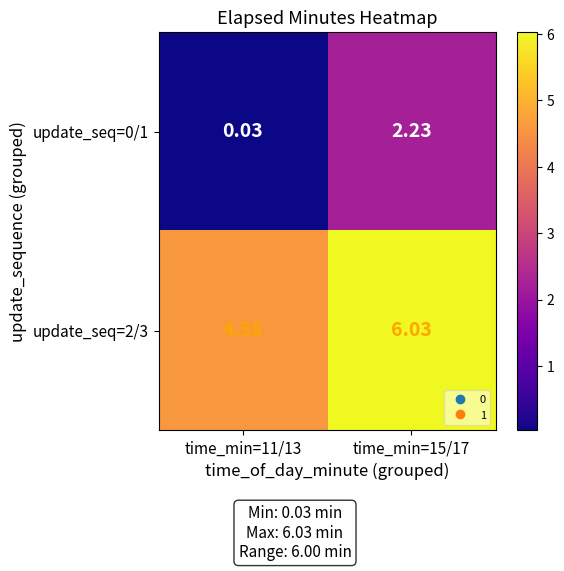

Is the value of update_seq=0/1 at time_min=11/13 greater than the value of update_seq=2/3 at time_min=11/13?

No